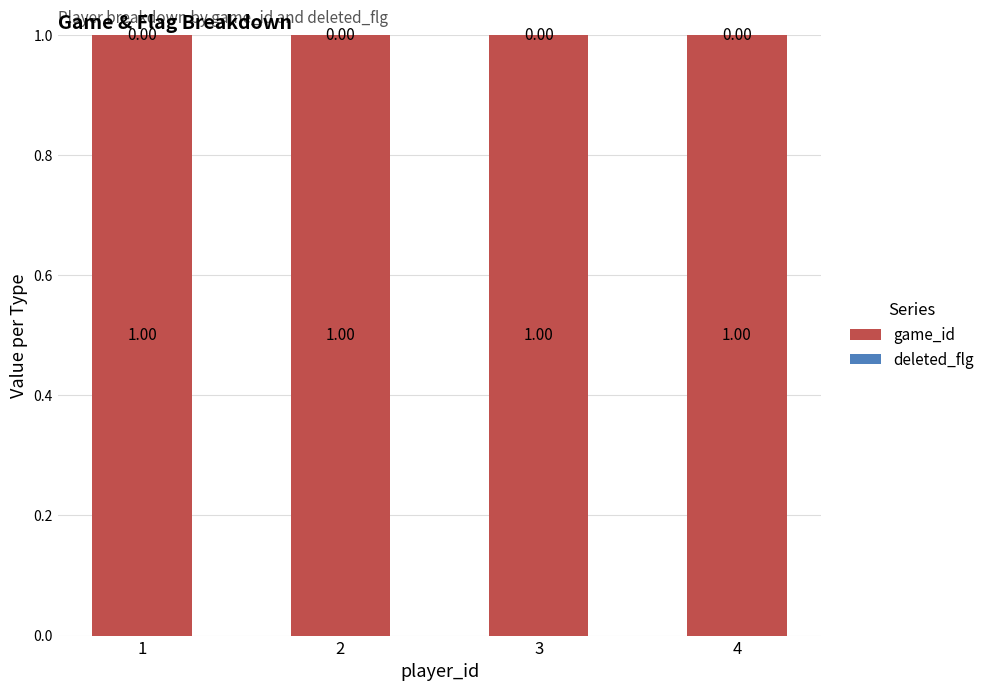

Which series has the widest spread of values?

game_id